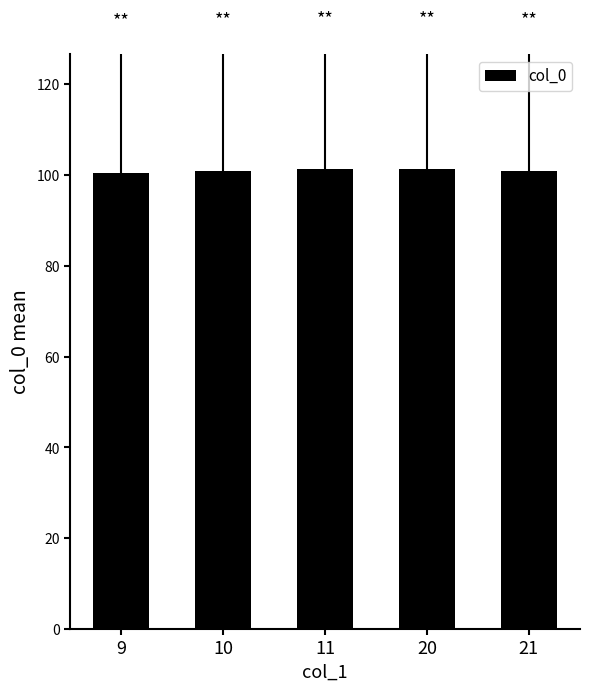

What is the average value?

101.0